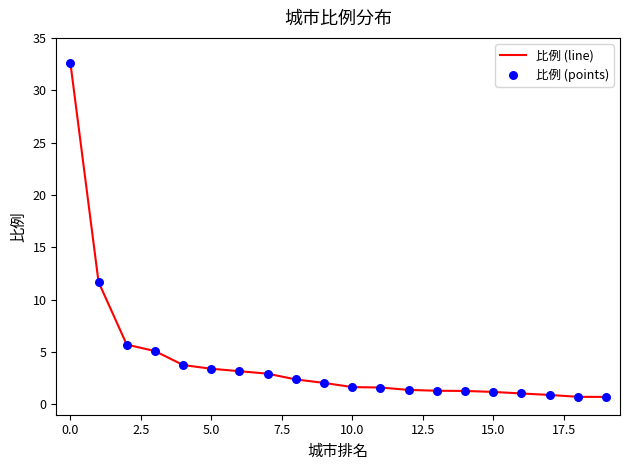

What is the greatest value displayed?

32.6